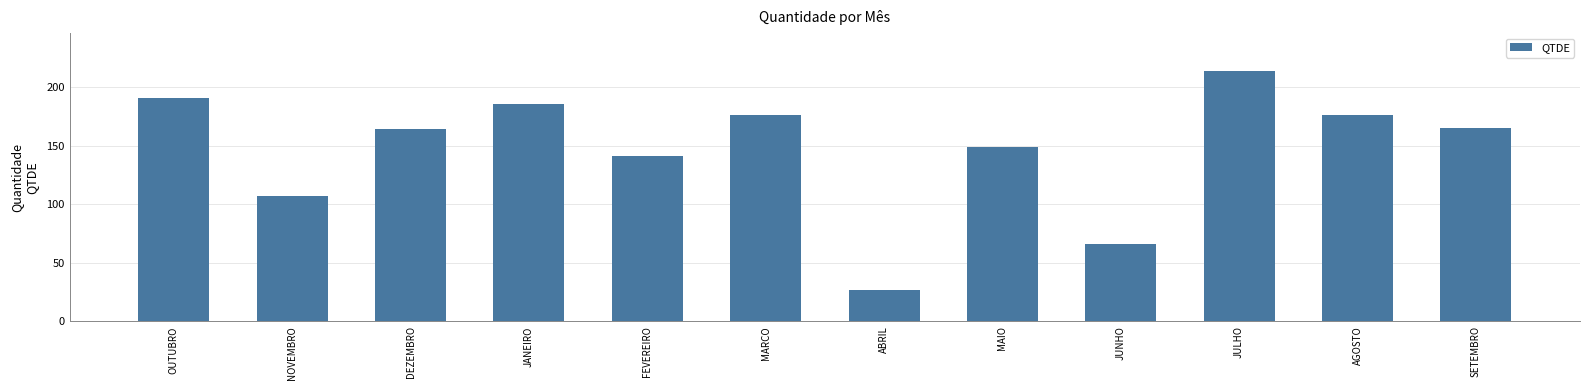

What value does the data have at ABRIL, to the nearest 5?

25